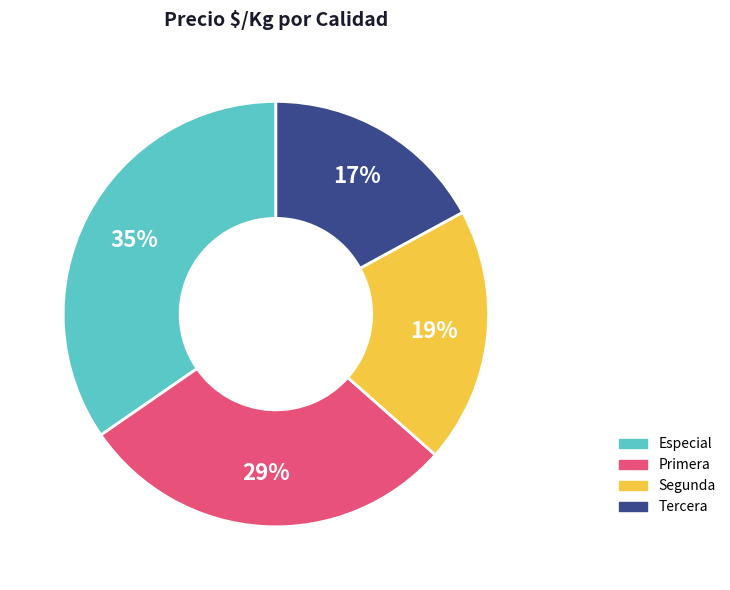

What is the ratio of the value at Especial to the value at Primera?

1.2